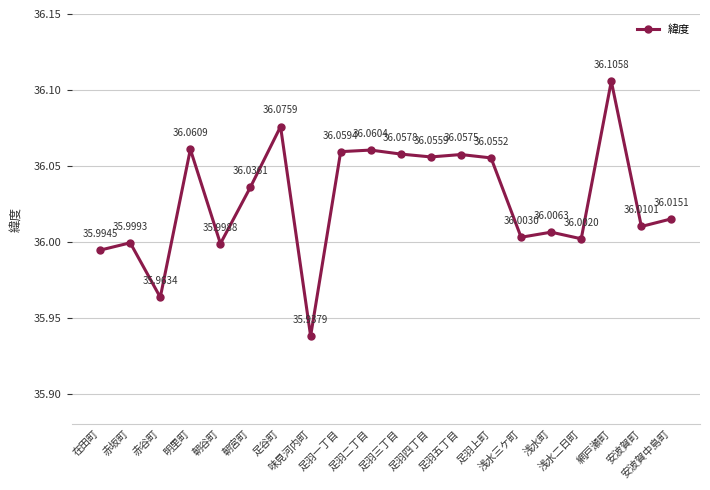

Reading left to right, transcribe all the data shown in this chart.

在田町=36.0	赤坂町=36.0	赤谷町=36.0	明里町=36.1	朝谷町=36.0	朝宮町=36.0	足谷町=36.1	味見河内町=35.9	足羽一丁目=36.1	足羽二丁目=36.1	足羽三丁目=36.1	足羽四丁目=36.1	足羽五丁目=36.1	足羽上町=36.1	浅水三ケ町=36.0	浅水町=36.0	浅水二日町=36.0	網戸瀬町=36.1	安波賀町=36.0	安波賀中島町=36.0